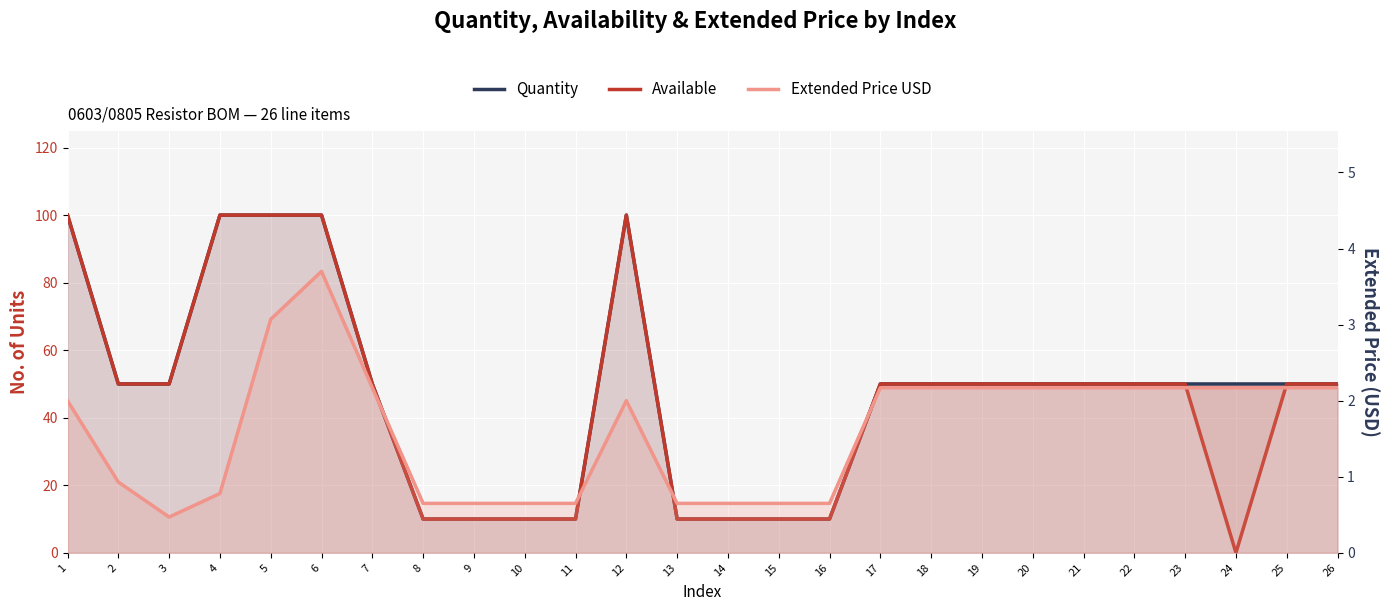

Reading left to right, extract all data points from this chart.

Quantity: 1=100.0	2=50.0	3=50.0	4=100.0	5=100.0	6=100.0	7=50.0	8=10.0	9=10.0	10=10.0	11=10.0	12=100.0	13=10.0	14=10.0	15=10.0	16=10.0	17=50.0	18=50.0	19=50.0	20=50.0	21=50.0	22=50.0	23=50.0	24=50.0	25=50.0	26=50.0
Available: 1=100.0	2=50.0	3=50.0	4=100.0	5=100.0	6=100.0	7=50.0	8=10.0	9=10.0	10=10.0	11=10.0	12=100.0	13=10.0	14=10.0	15=10.0	16=10.0	17=50.0	18=50.0	19=50.0	20=50.0	21=50.0	22=50.0	23=50.0	24=0.0	25=50.0	26=50.0
Extended Price USD: 1=2.0	2=0.9	3=0.5	4=0.8	5=3.1	6=3.7	7=2.2	8=0.7	9=0.7	10=0.7	11=0.7	12=2.0	13=0.7	14=0.7	15=0.7	16=0.7	17=2.2	18=2.2	19=2.2	20=2.2	21=2.2	22=2.2	23=2.2	24=2.2	25=2.2	26=2.2